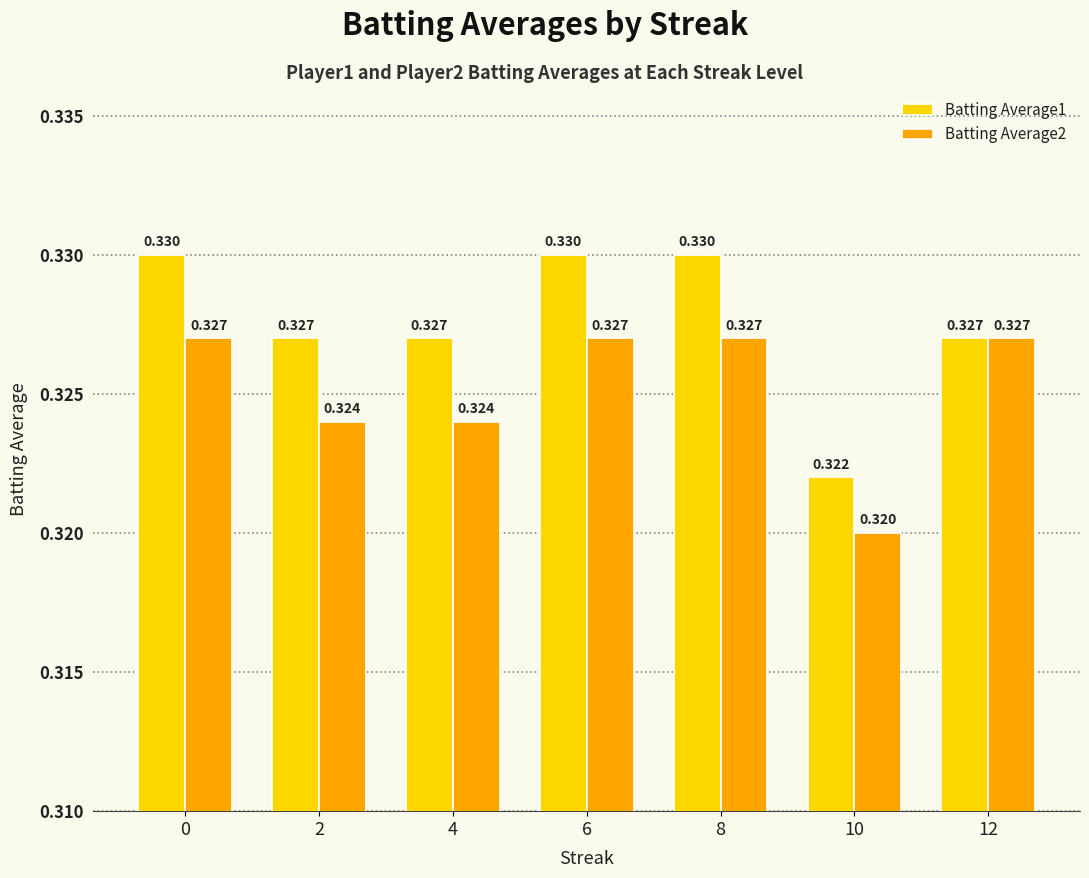

Is the value of Batting Average1 at 10 greater than the value of Batting Average2 at 0?

No